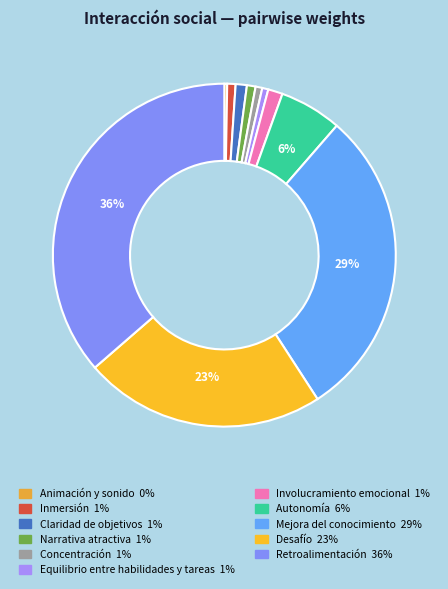

Is there a majority slice in this chart?

No